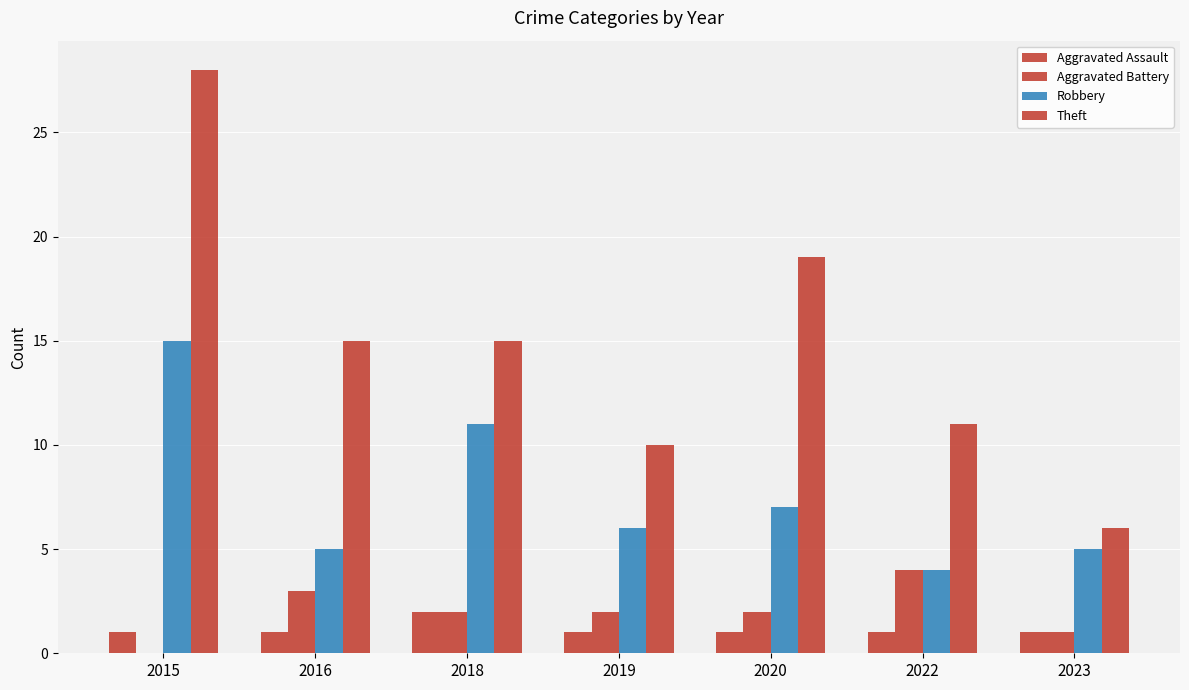

Is it true that Theft equals 15 at 2018?

True